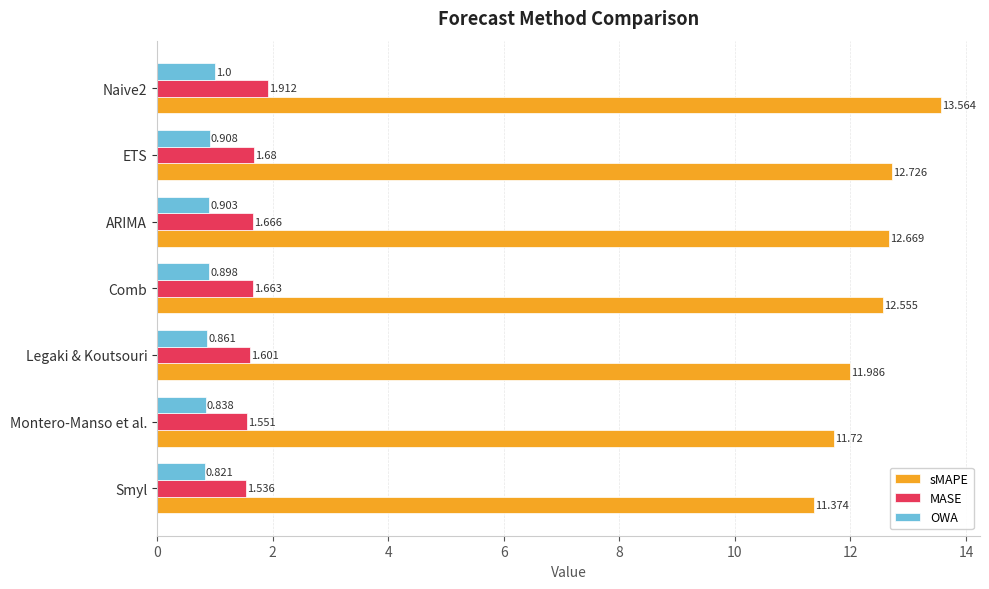

Which series has the largest total across all categories?

sMAPE